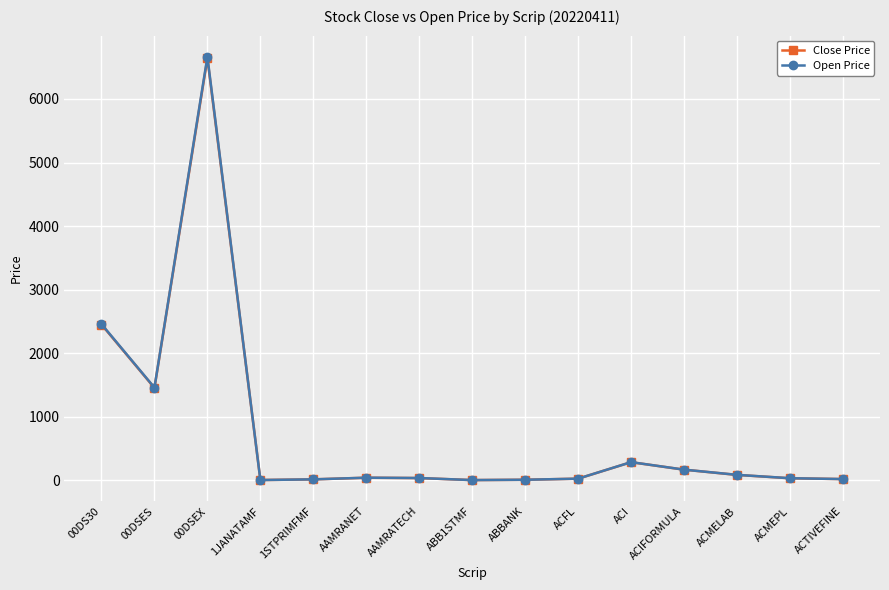

True or false: Open Price has more than 1 points higher than both neighbors.

True